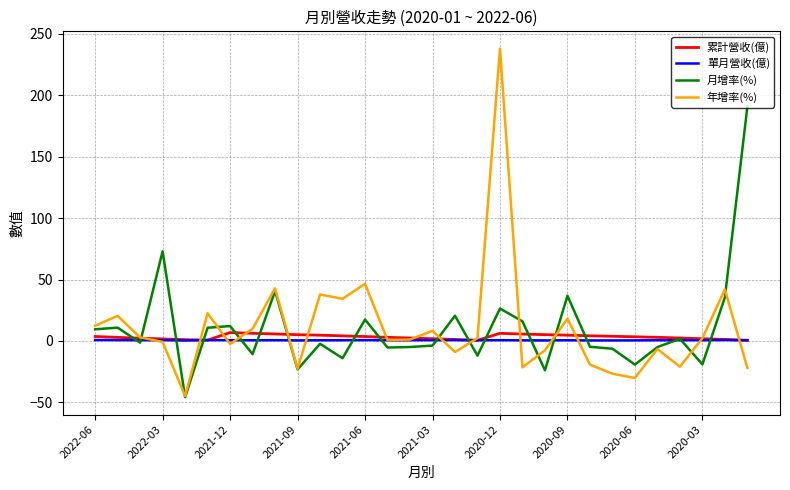

What is the smallest value displayed?

-45.8